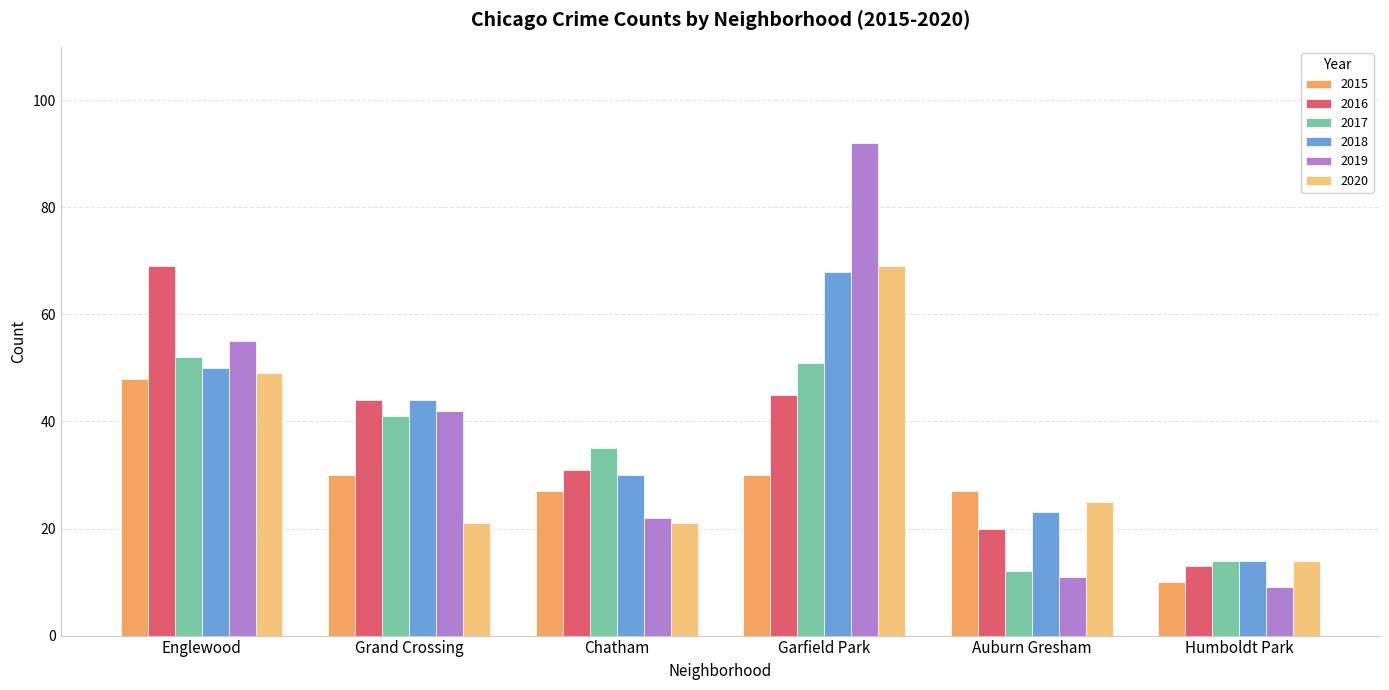

List the labels in order of 2018 value, largest first.

Garfield Park, Englewood, Grand Crossing, Chatham, Auburn Gresham, Humboldt Park